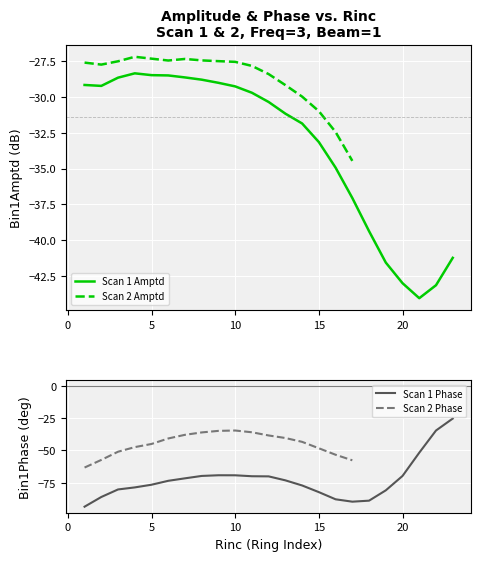

How many lines are shown in the chart?

2